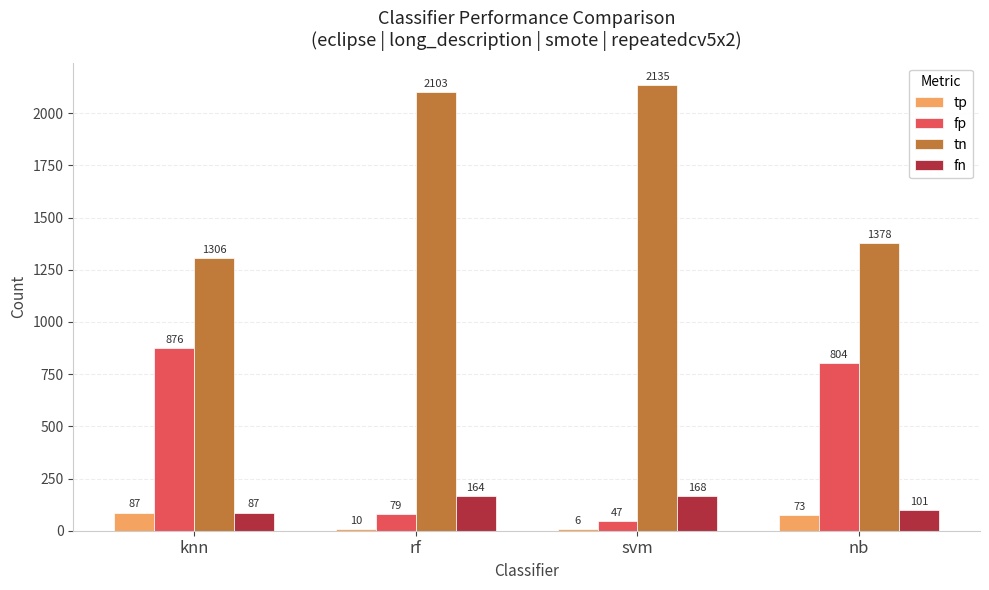

What is the sum of all fp values?

1806